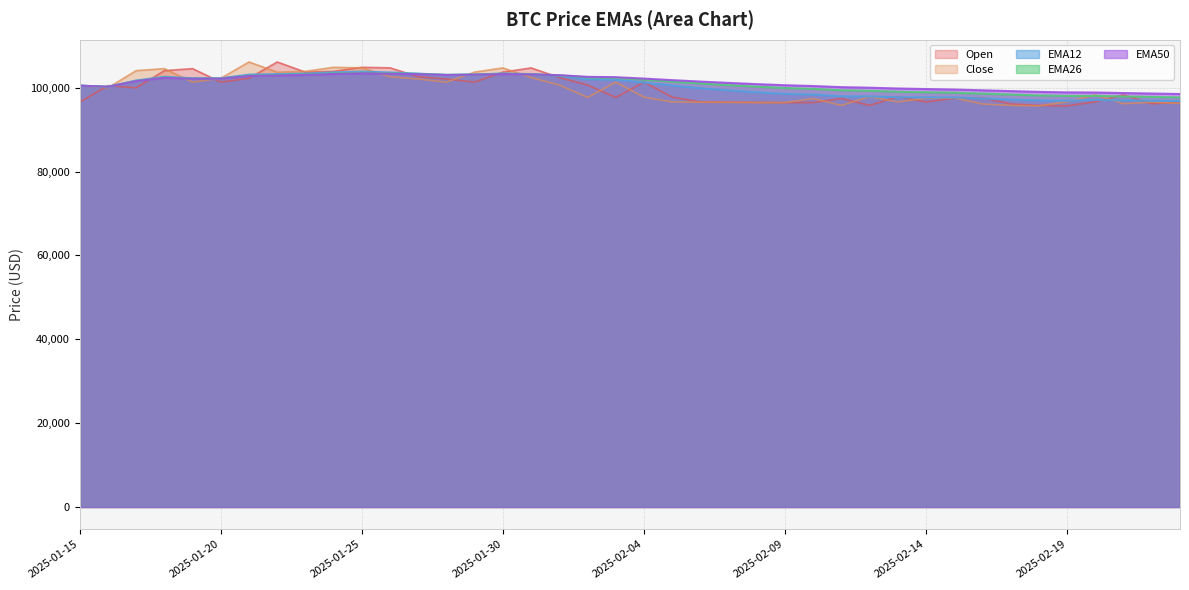

What is the difference between the maximum and minimum values in the close series?

10472.1